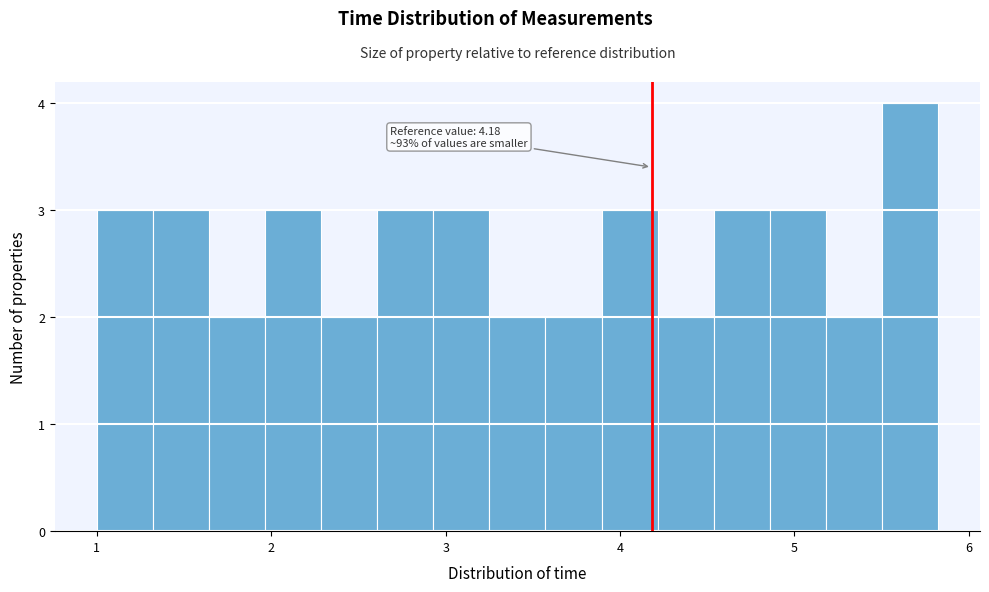

Read against the x-axis, roughly where is the centre of the tallest bar?

5.7